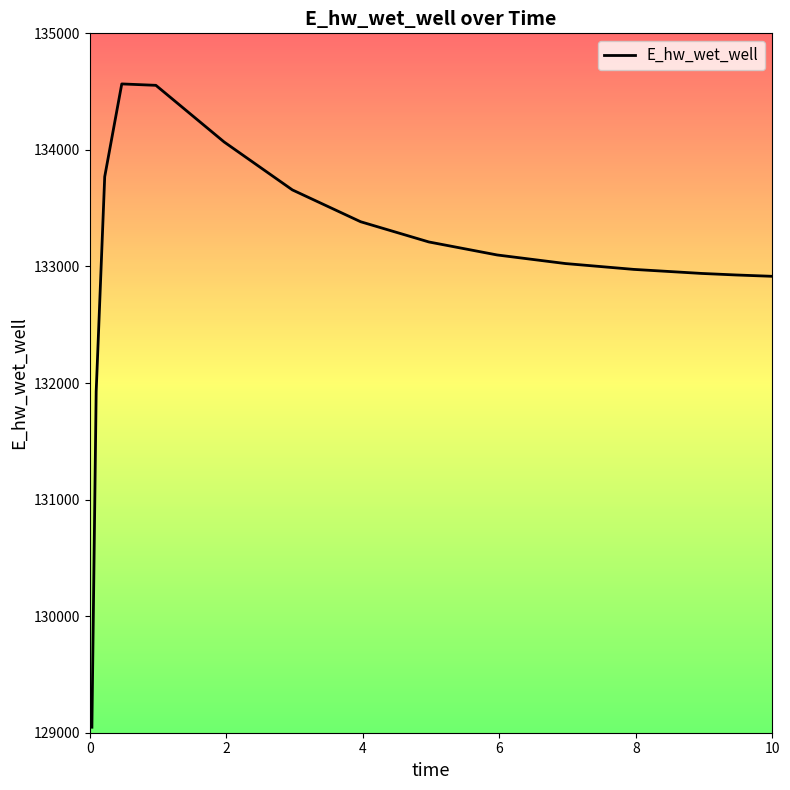

What is the average value?

133070.9